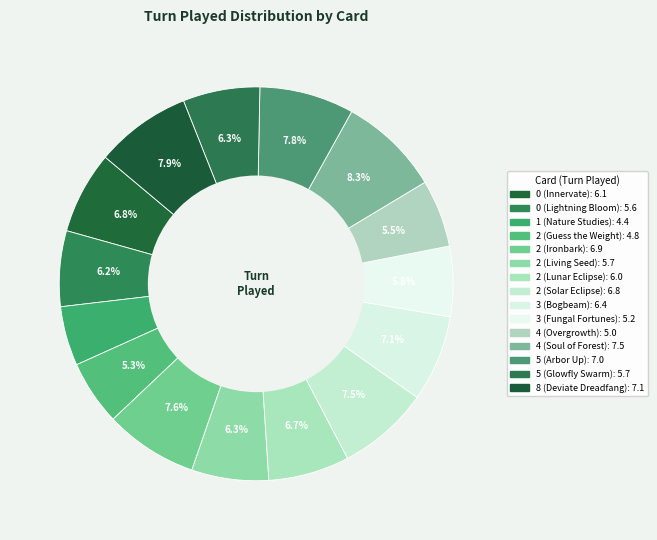

Count the number of slices in the pie.

15